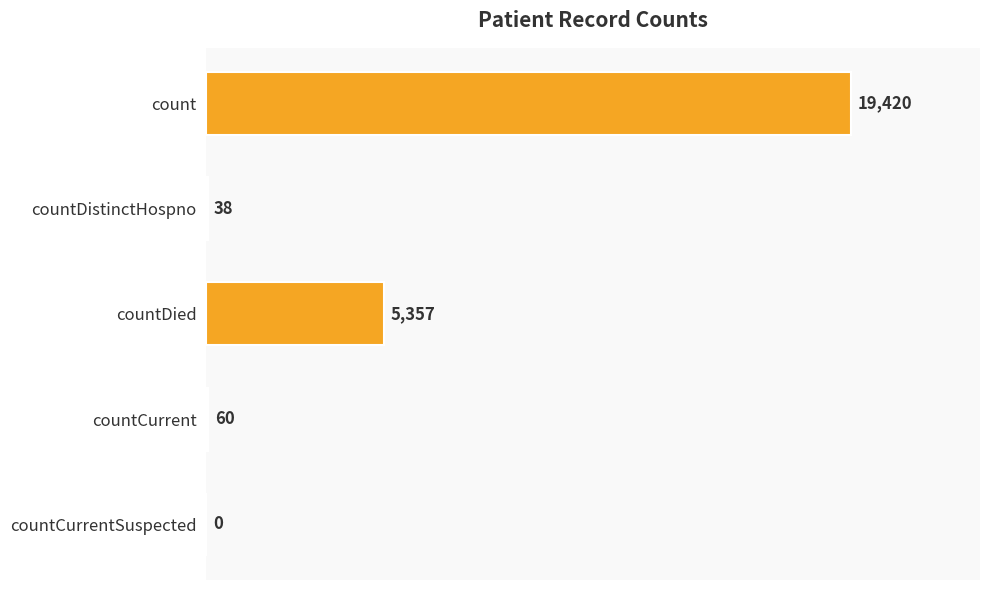

Reading top to bottom, extract all data points from this chart.

count=19420	countDistinctHospno=38	countDied=5357	countCurrent=60	countCurrentSuspected=0